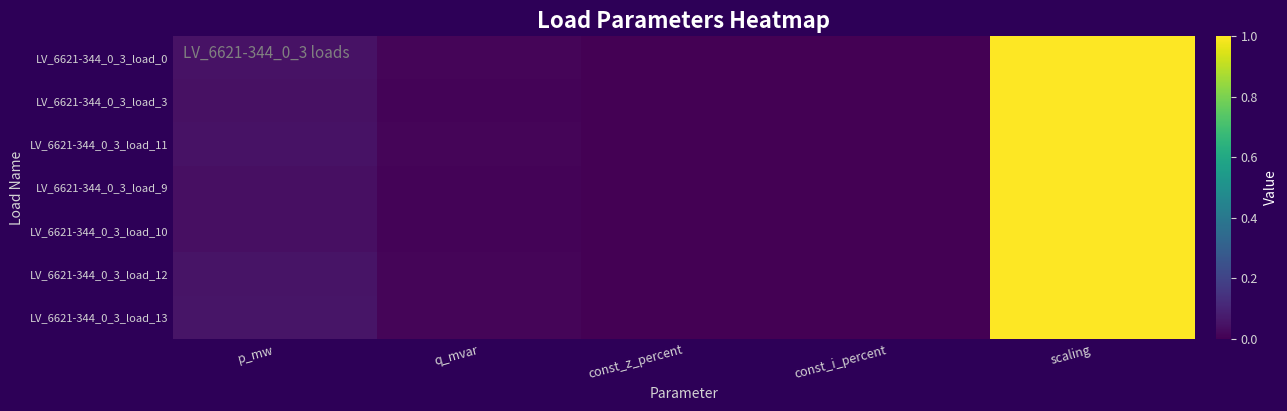

How many series are shown in this chart?

7